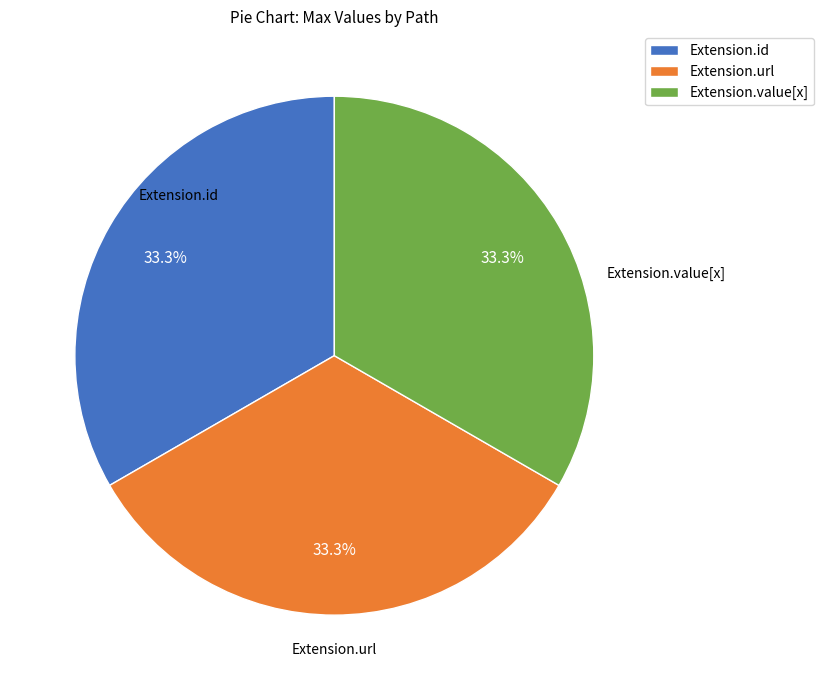

Approximately how many times larger is the value at Extension.value[x] compared to Extension.url?

1.0